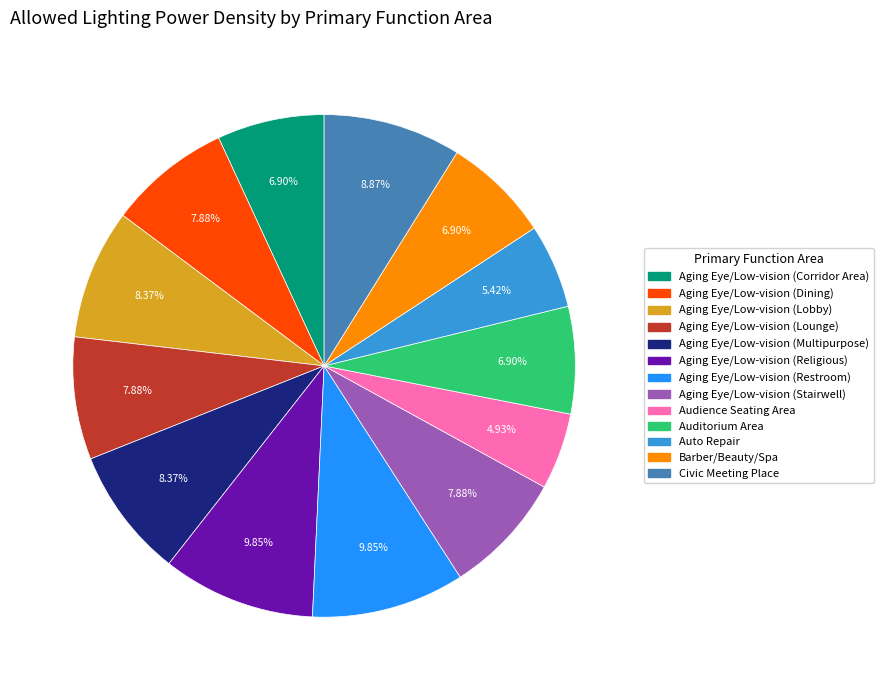

To the nearest percent, what is the combined percentage of Aging Eye/Low-vision (Lounge) and Aging Eye/Low-vision (Restroom)?

18%